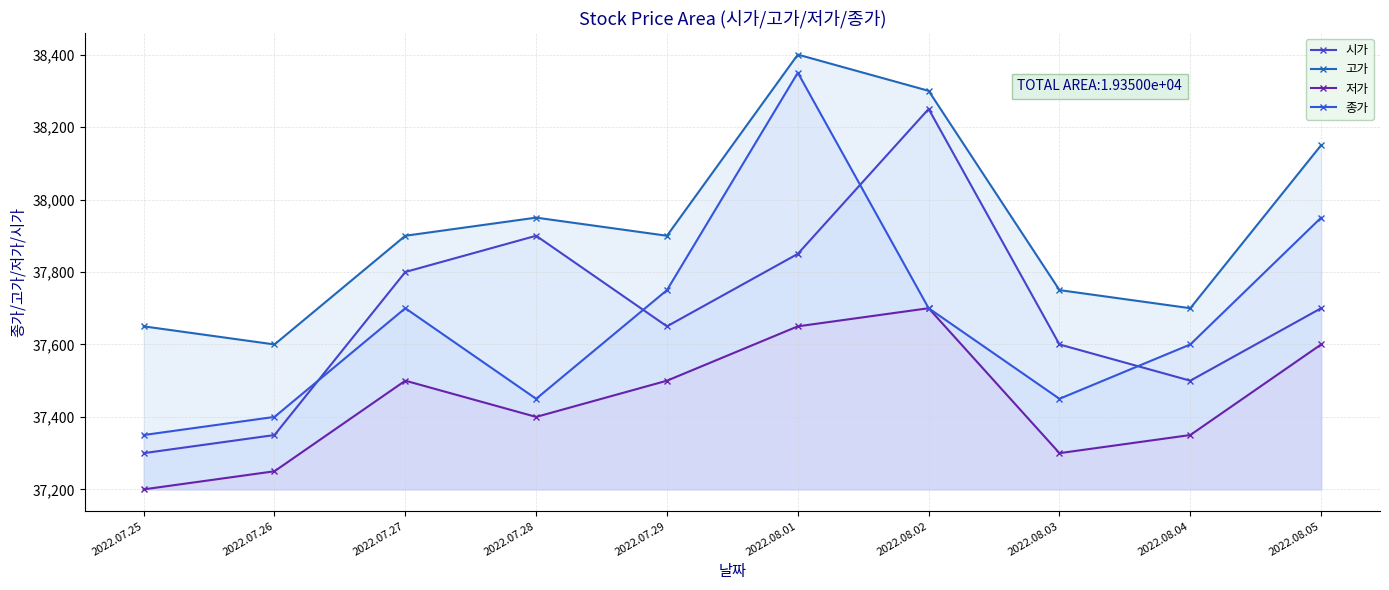

What is the difference between the second highest and minimum values in the 시가 series?

600